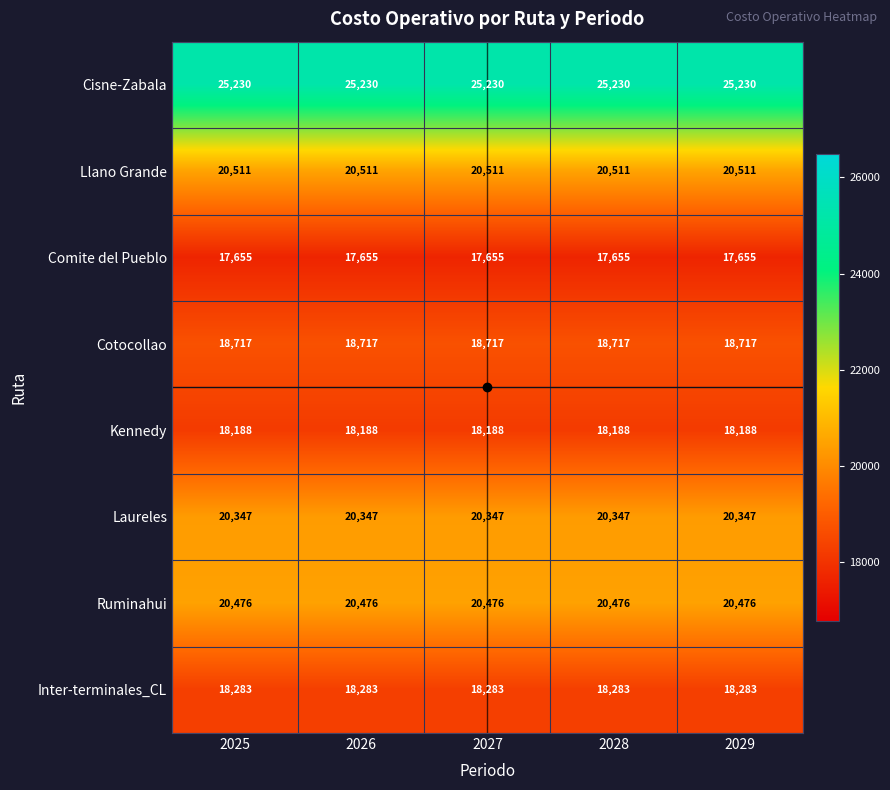

Which series has the largest total across all categories?

Cisne-Zabala